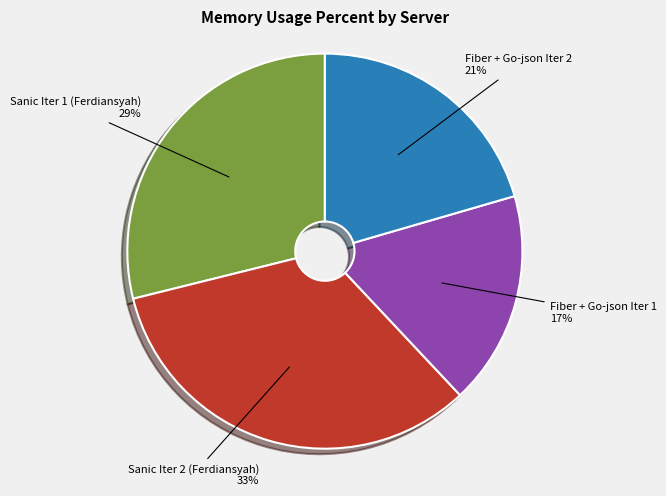

What is the ratio of the value at Fiber + Go-json Iter 2 to the value at Sanic Iter 1 (Ferdiansyah)?

0.7